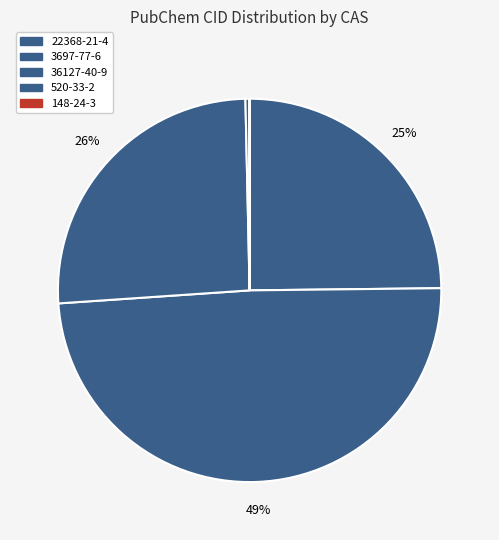

What percentage is NOT represented by 520-33-2?

99.7%